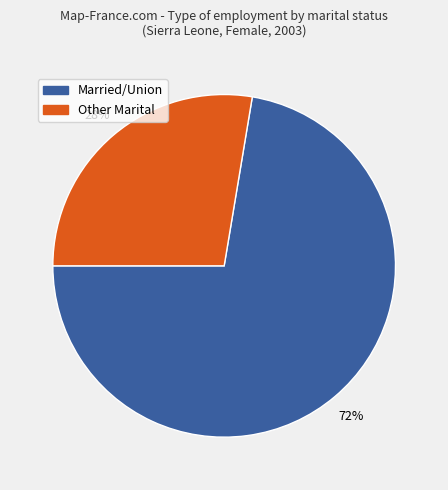

How many segments does this pie chart have?

2